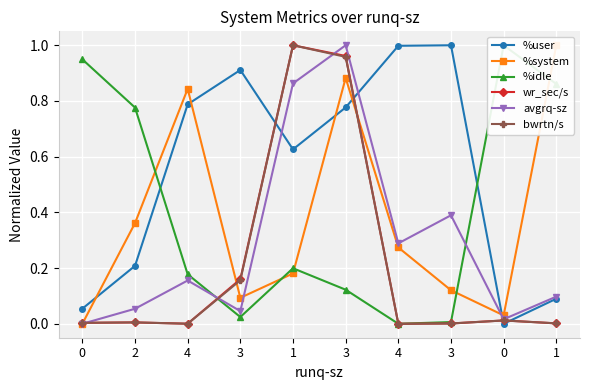

The value of %system at 2 is 0.2. True or false?

False